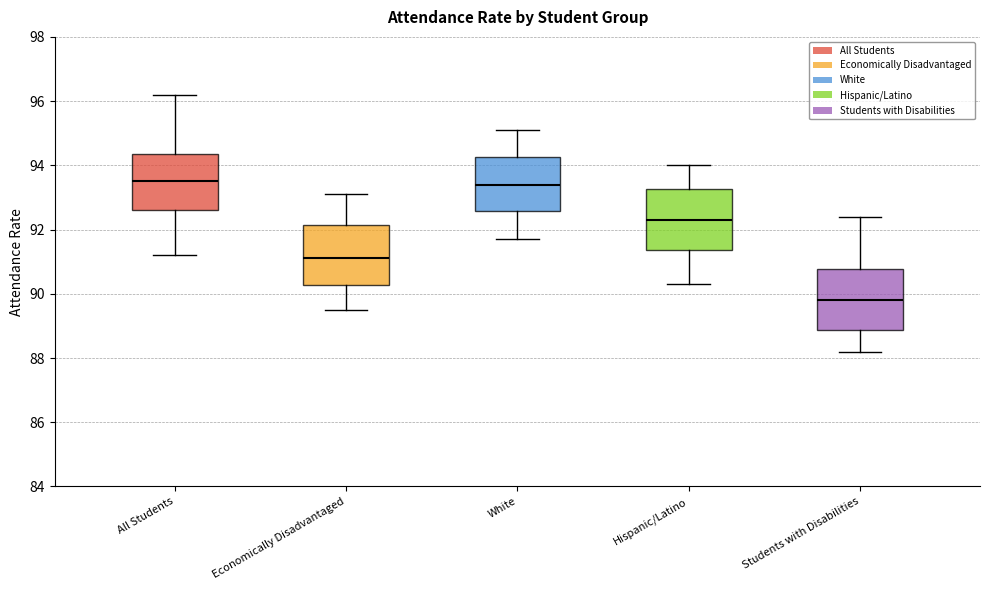

Reading left to right, transcribe this box plot: for each box, give where its median line is, the range the box spans, and where its two whiskers end, as read against the y-axis. The values are not printed on the chart, so give them approximately, as read against the axis.

All Students: median 93.6, box 92.6 to 94.4, whiskers 91.2 to 96.2
Economically Disadvantaged: median 91.2, box 90.2 to 92.2, whiskers 89.6 to 93.2
White: median 93.4, box 92.6 to 94.2, whiskers 91.8 to 95.2
Hispanic/Latino: median 92.4, box 91.4 to 93.2, whiskers 90.4 to 94.0
Students with Disabilities: median 89.8, box 88.8 to 90.8, whiskers 88.2 to 92.4